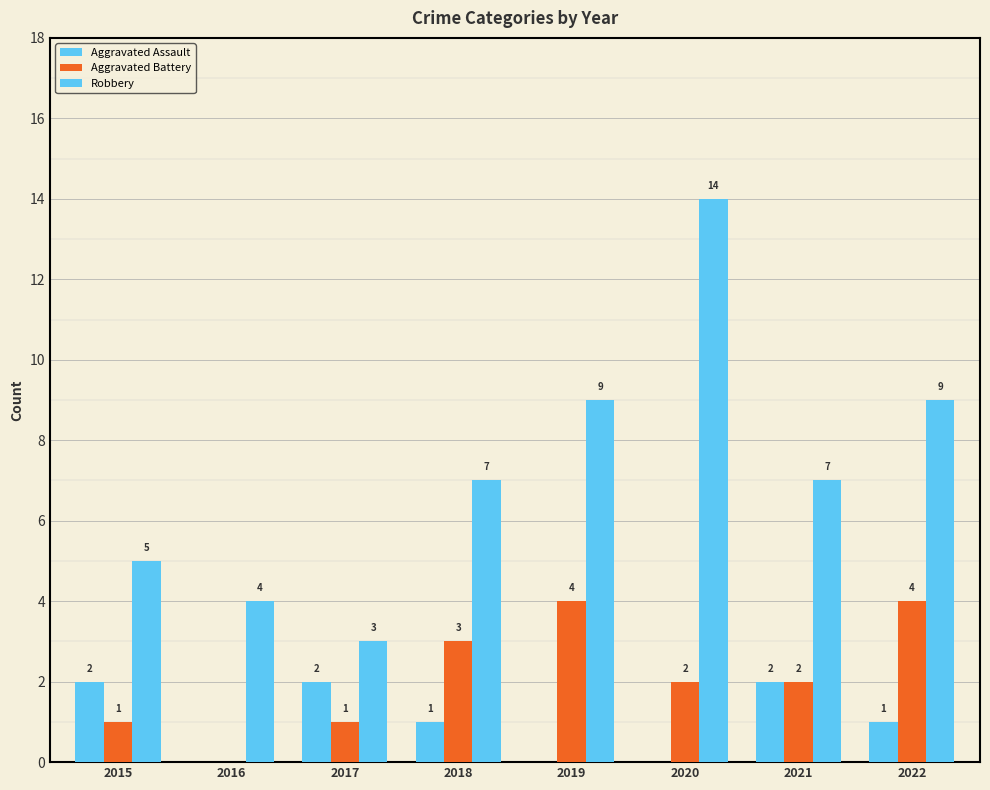

What is the spread (max minus min) of values at 2021?

5